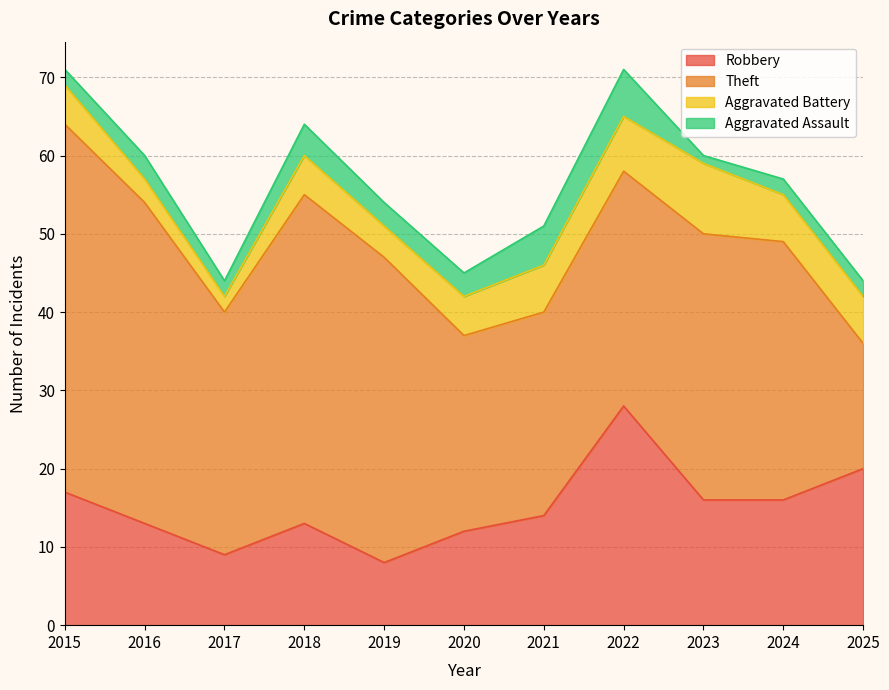

How many interior local valleys does the Theft series have?

2